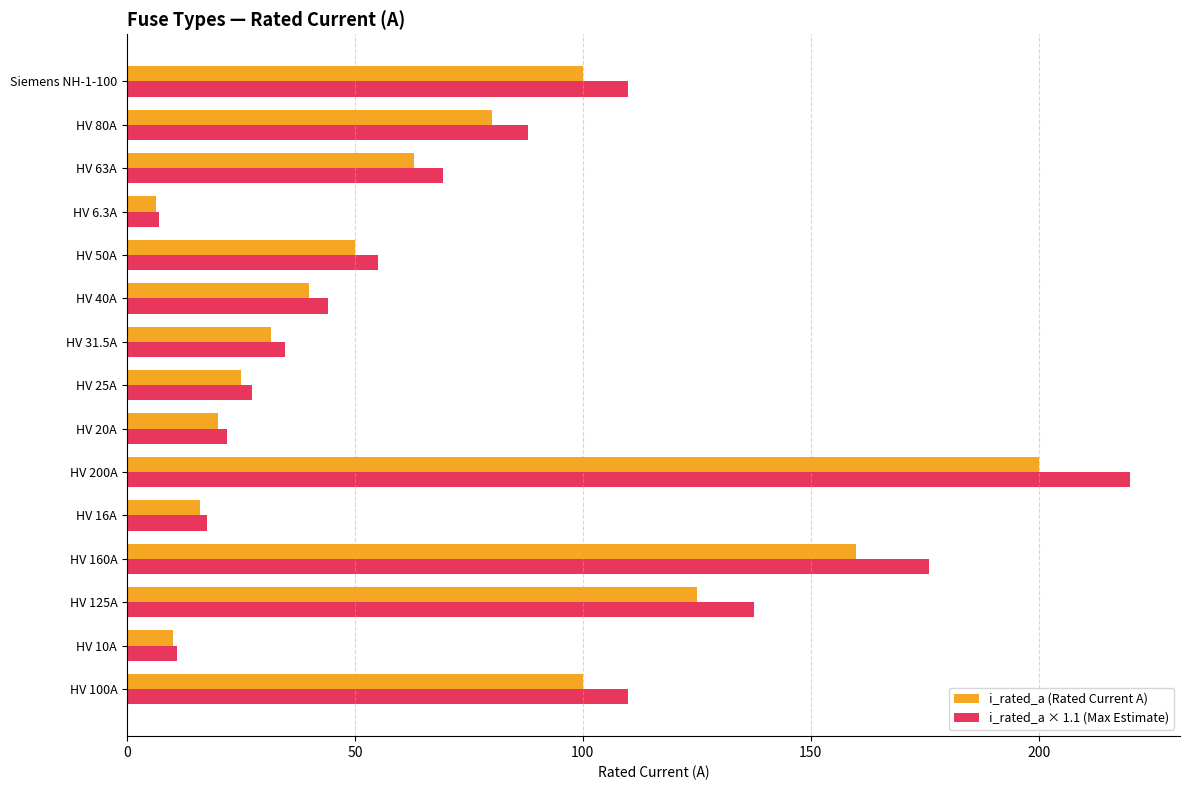

What is the minimum value for i_rated_a (Rated Current A)?

6.3